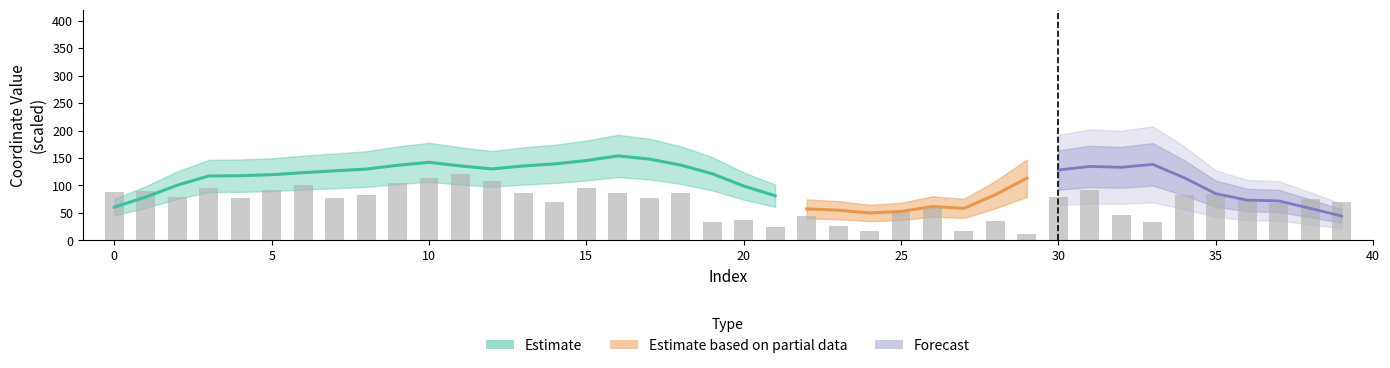

Rank the categories by value from highest to lowest.

11, 10, 12, 9, 6, 3, 15, 31, 5, 1, 0, 13, 18, 16, 35, 34, 8, 2, 30, 4, 7, 17, 36, 38, 14, 39, 37, 26, 25, 32, 22, 20, 28, 19, 33, 23, 21, 24, 27, 29